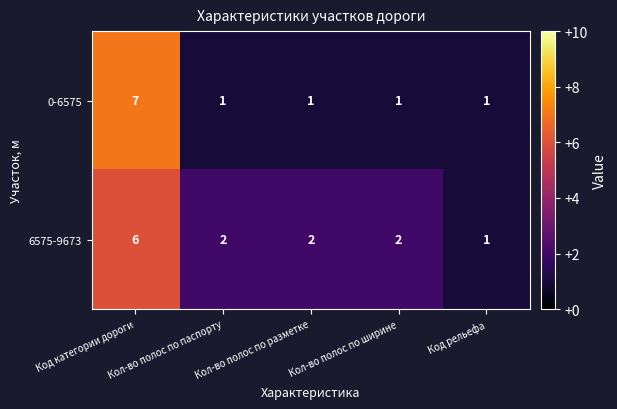

At which label does 6575-9673 reach its peak?

Код категории дороги